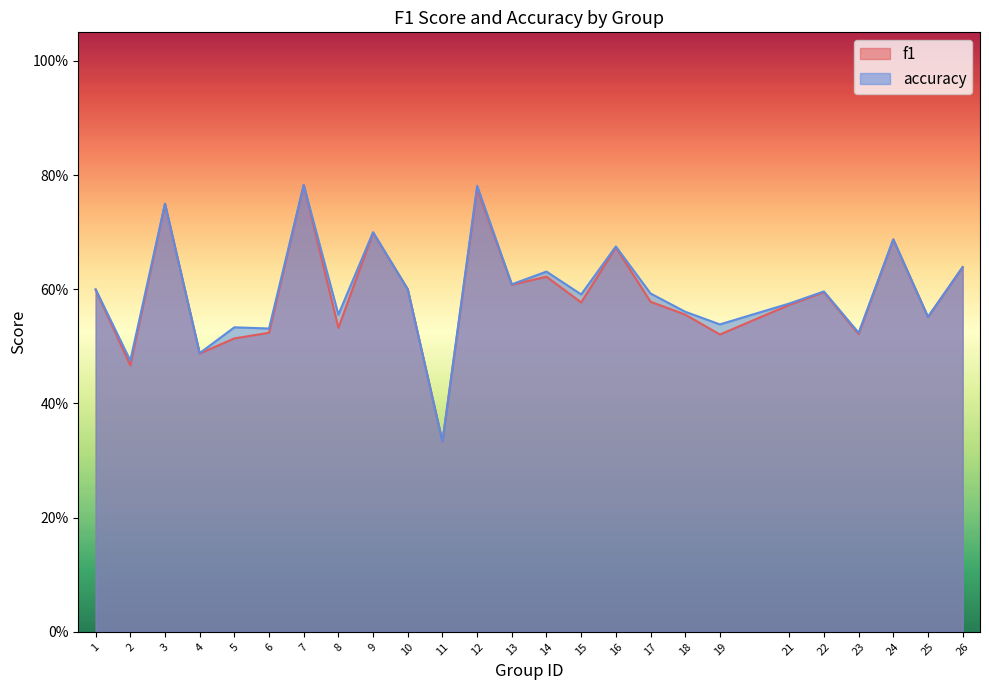

What is the average value of the f1 series?

0.6